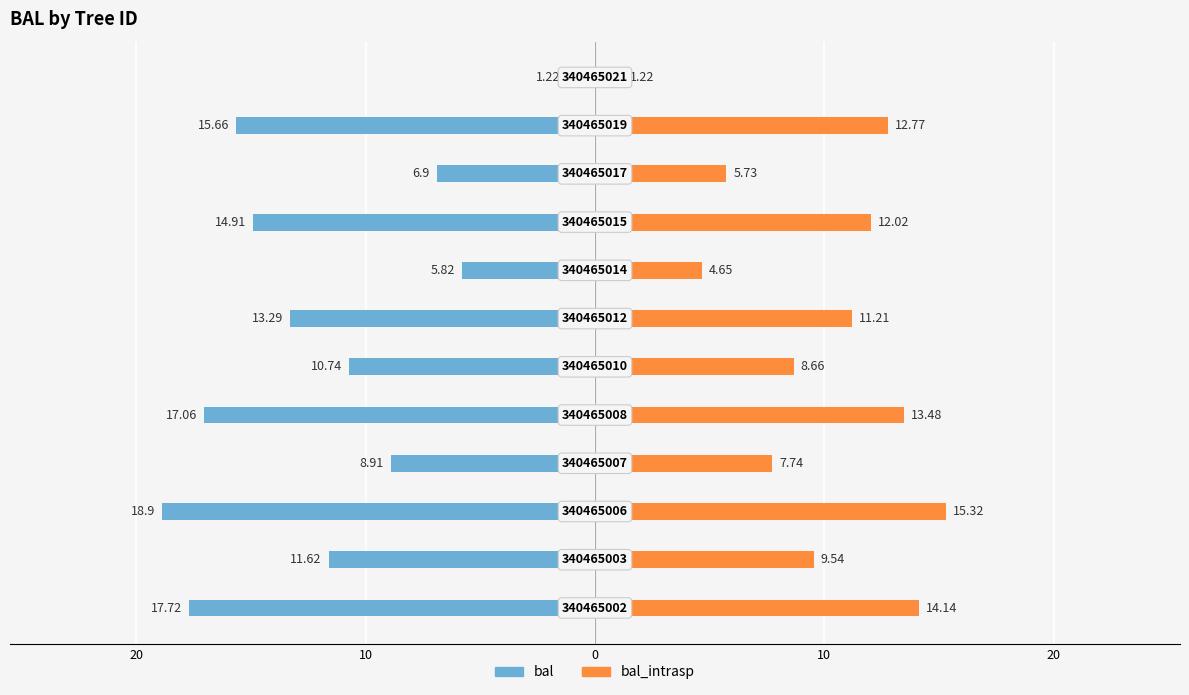

Which series has the widest spread of values?

bal